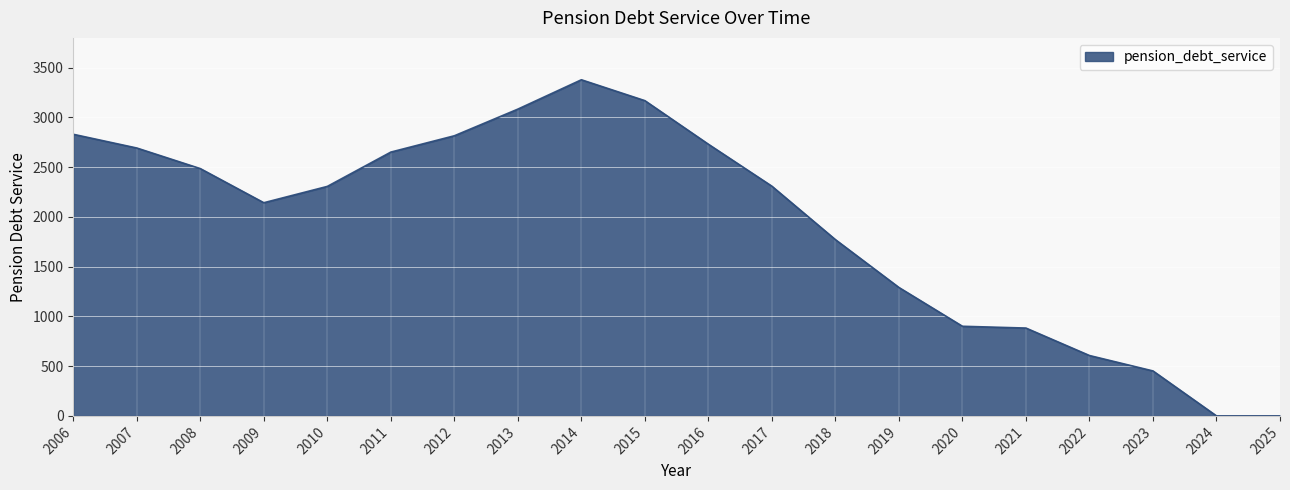

At which label is the value closest to 1689?

2018